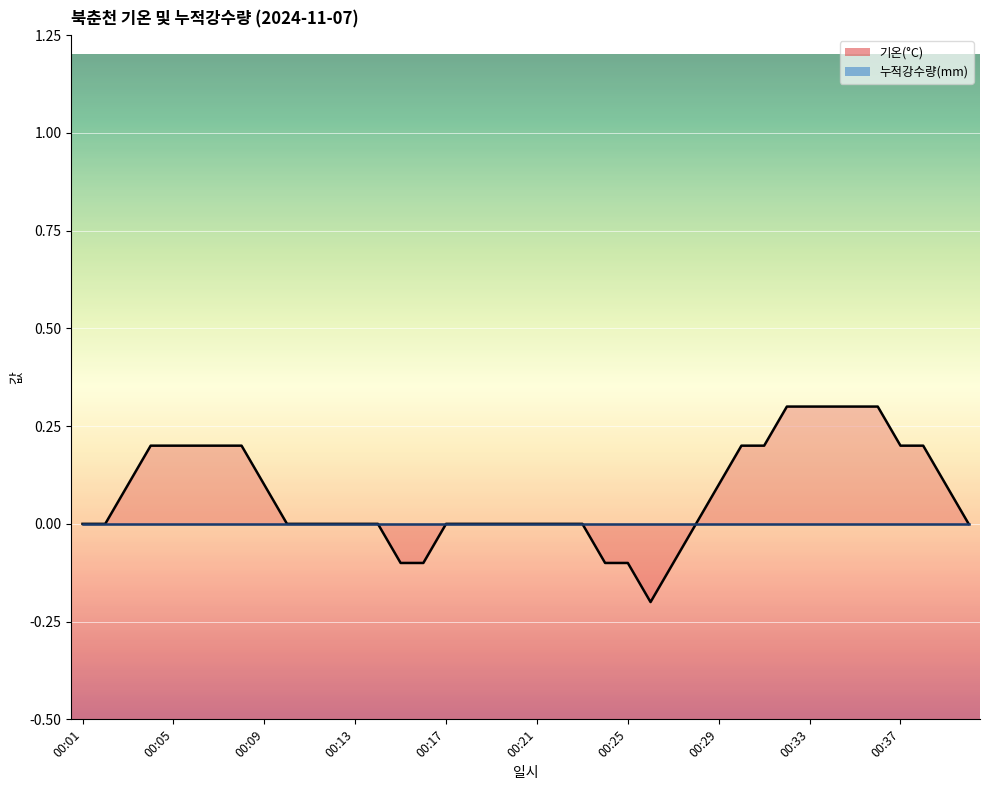

List the labels in order of value, smallest first.

00:26, 00:15, 00:16, 00:24, 00:25, 00:27, 00:01, 00:02, 00:10, 00:11, 00:12, 00:13, 00:14, 00:17, 00:18, 00:19, 00:20, 00:21, 00:22, 00:23, 00:28, 00:40, 00:03, 00:09, 00:29, 00:39, 00:04, 00:05, 00:06, 00:07, 00:08, 00:30, 00:31, 00:37, 00:38, 00:32, 00:33, 00:34, 00:35, 00:36